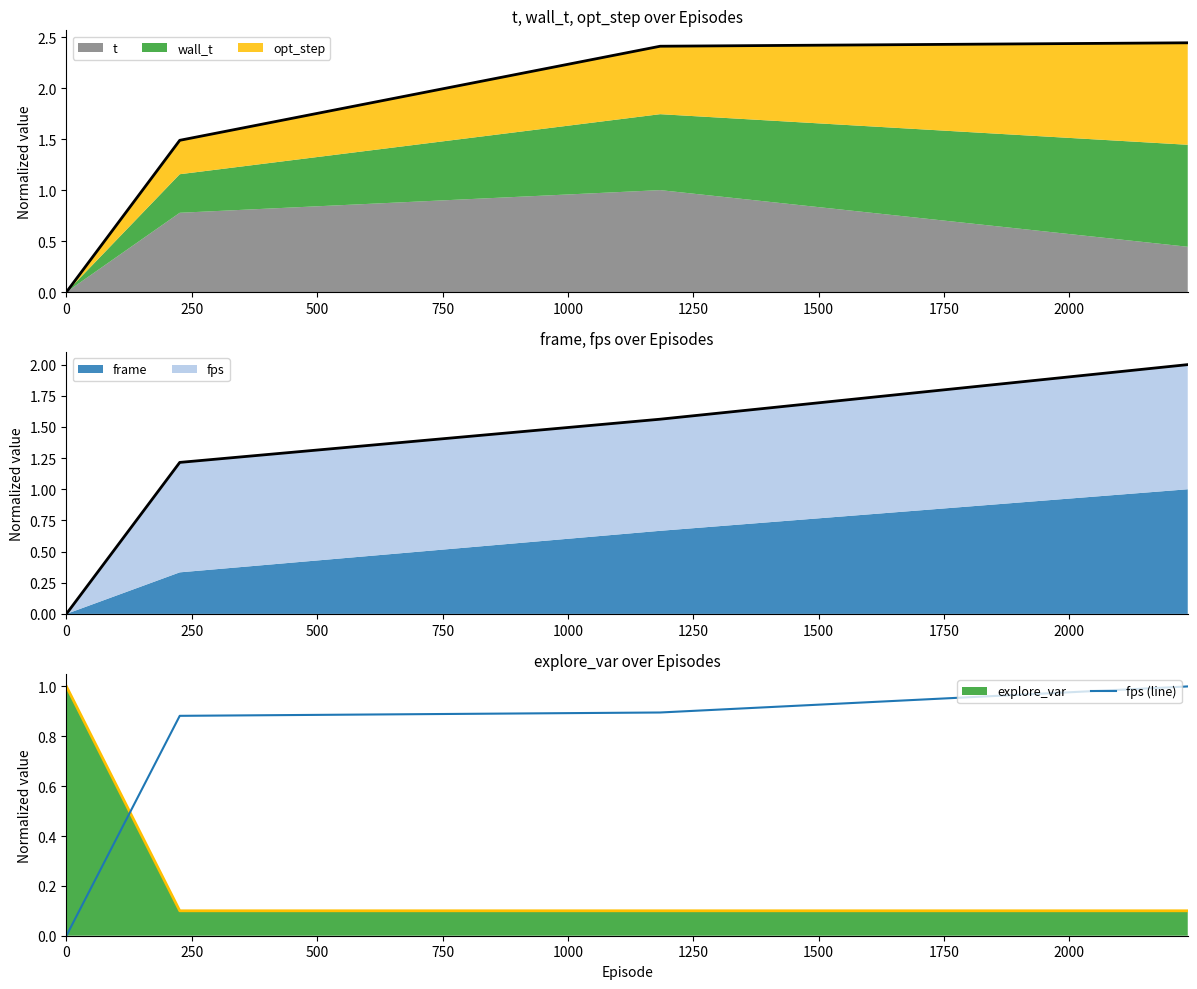

True or false: explore_var and fps (line) cross at least once.

True